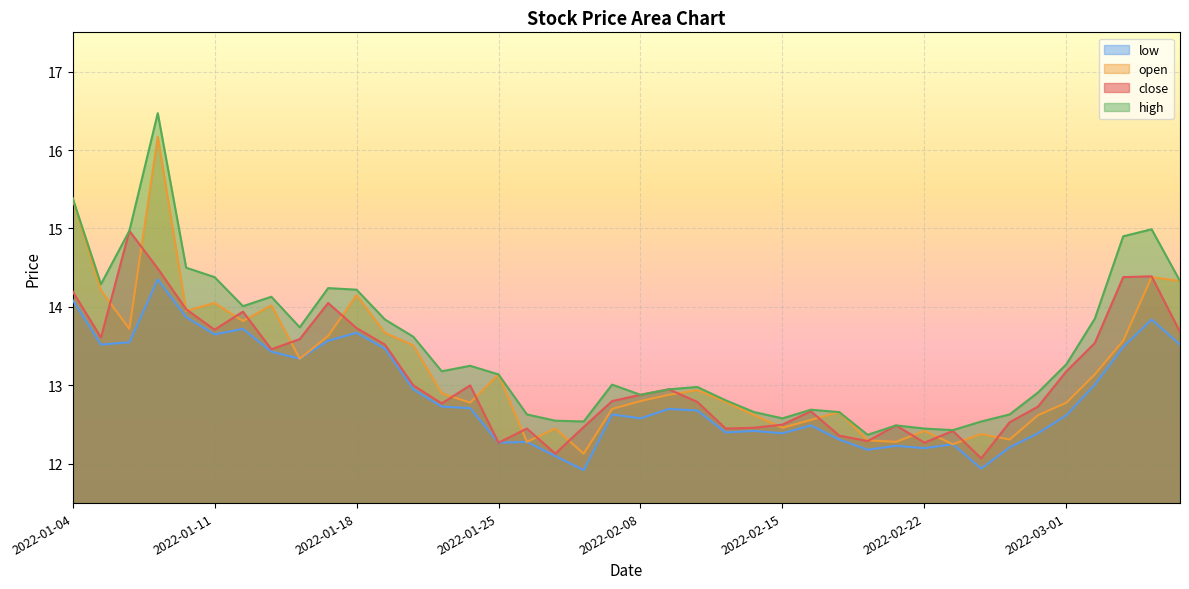

Where does the low series first go above 12?

2022-01-04